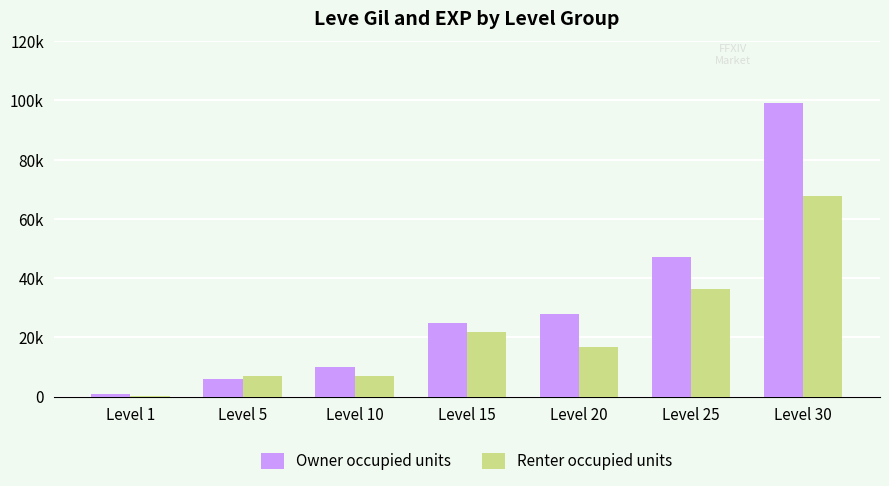

What is the difference between the Owner occupied units values at Level 25 and Level 15?

22410